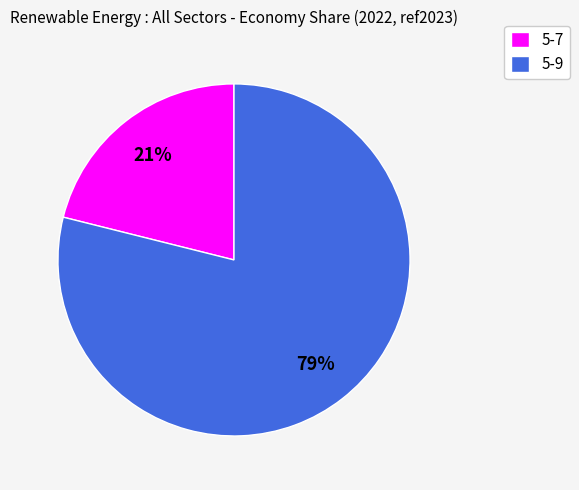

To the nearest percent, what portion does 5-7 represent?

21%